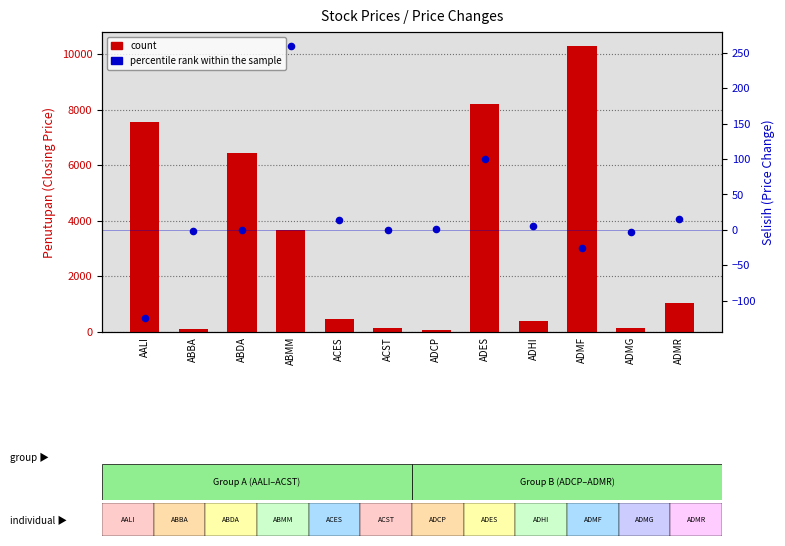

Which series contains the lowest Y value?

percentile rank within the sample